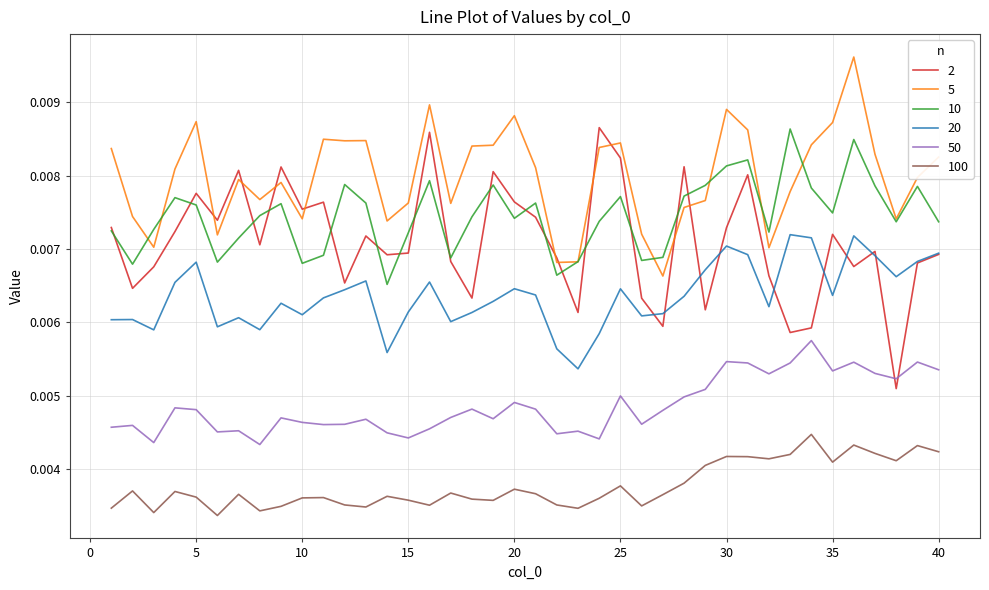

Which series has the largest total across all categories?

5